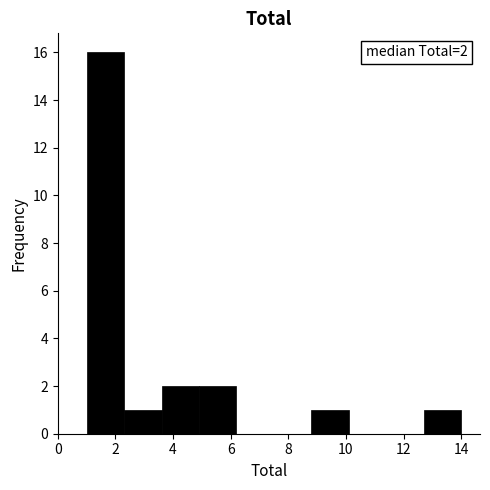

Which range on the x-axis has the tallest bar?

1.0 to 2.3